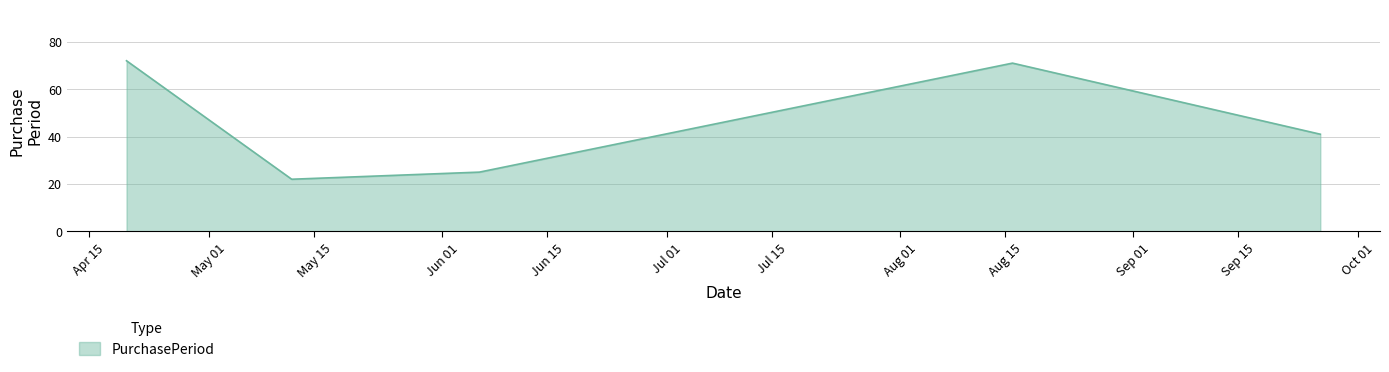

What is the difference between the second highest and minimum values?

49